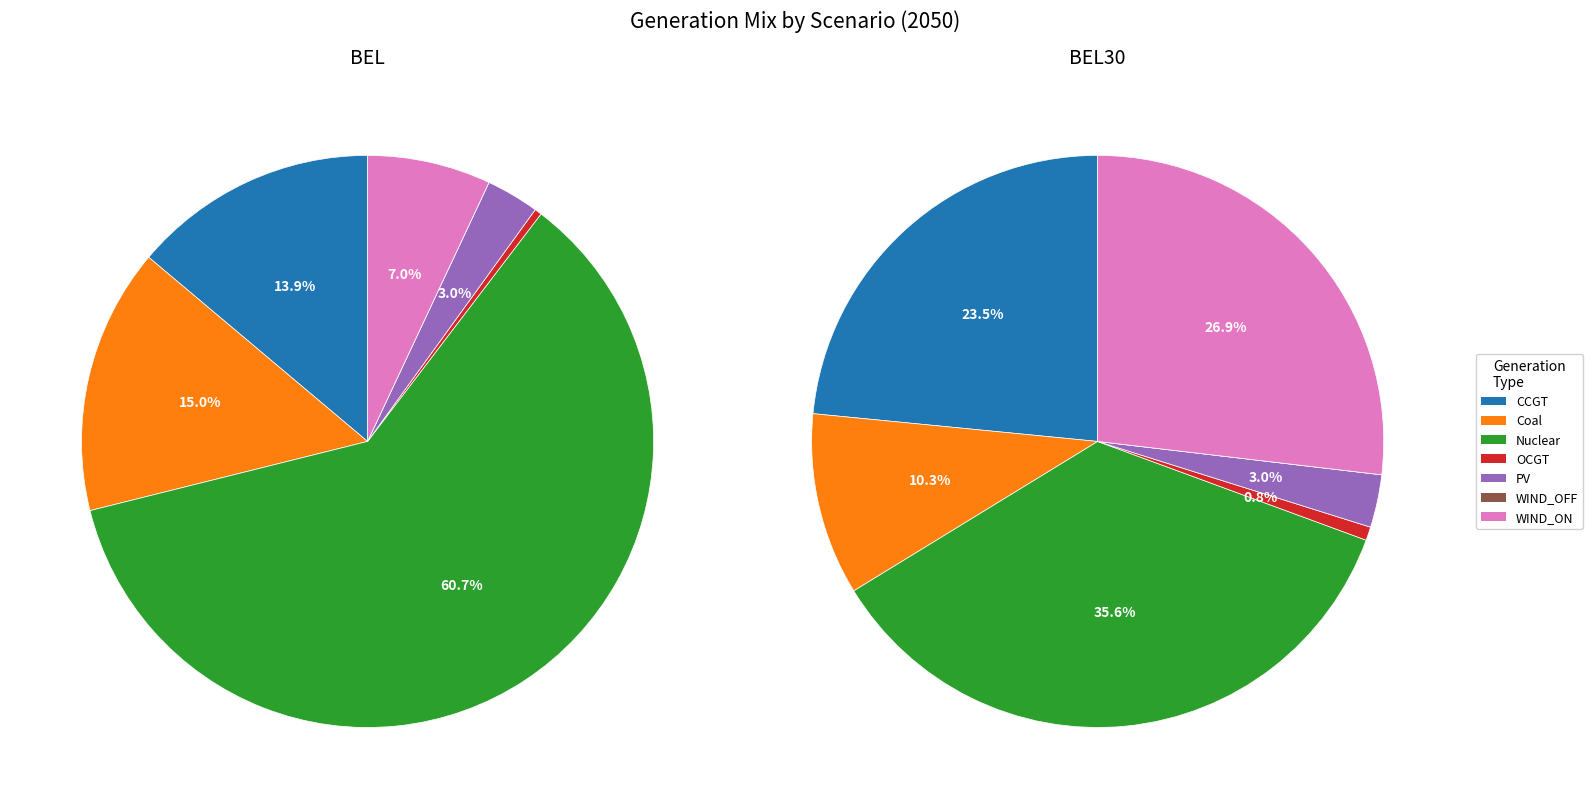

Between 4 and 2, which is larger?

2